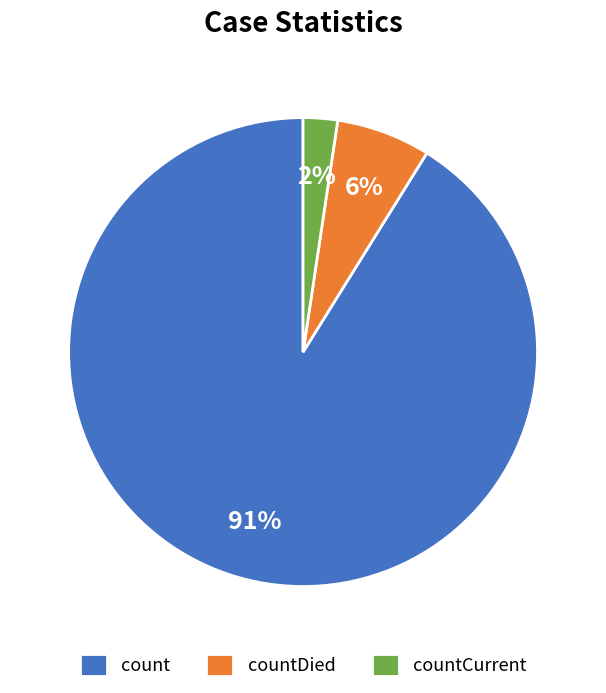

To the nearest percent, what portion does countDied represent?

6%